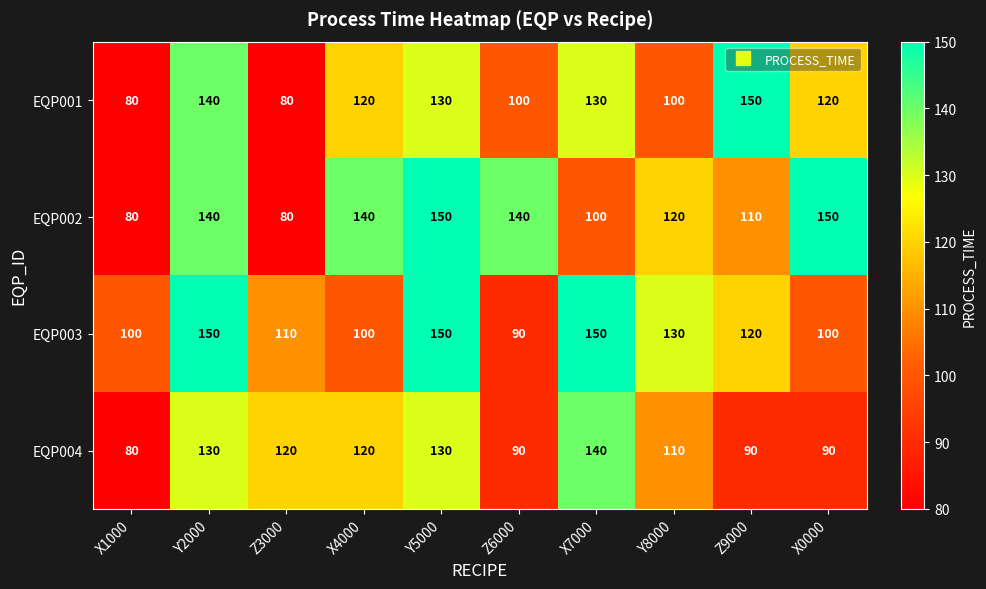

What is the difference between the highest and lowest values at Z3000?

40